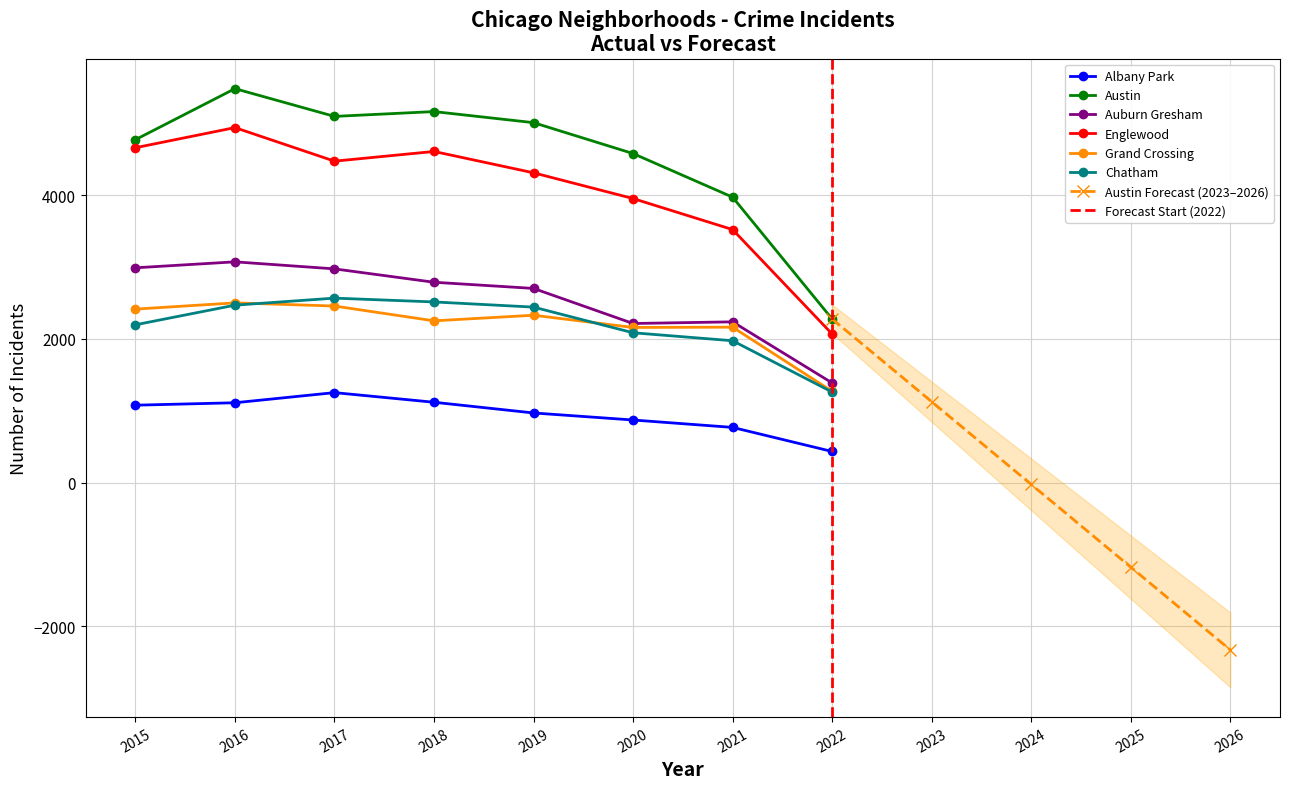

What is the value of the Auburn Gresham point at the 1st from the left?

2988